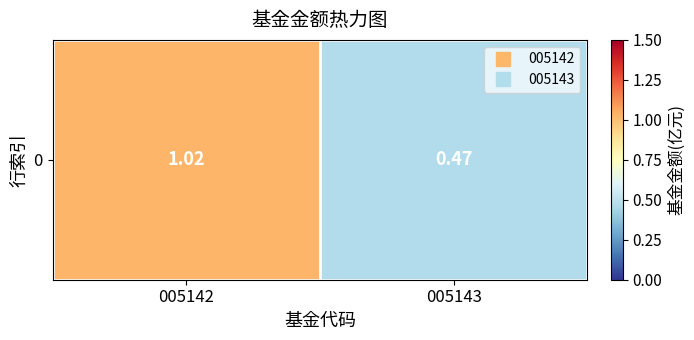

What is the change in value from 005142 to 005143?

-0.6